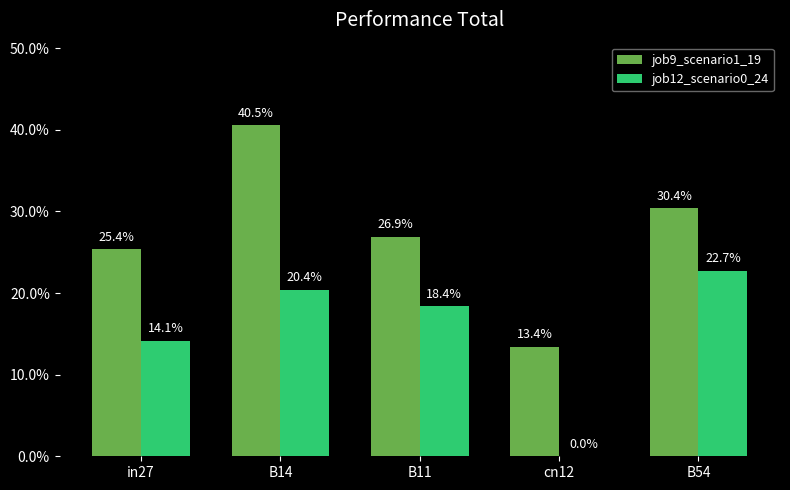

True or false: job12_scenario0_24 has a value of 0.1 at B14.

False